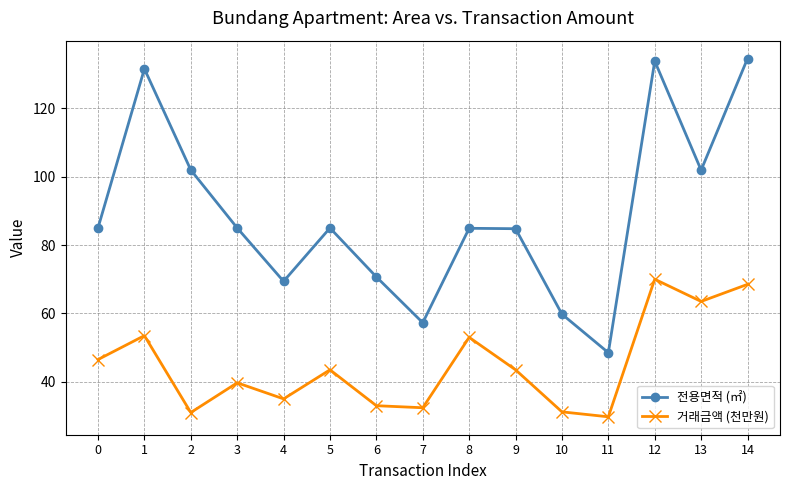

True or false: 전용면적 (㎡) and 거래금액 (천만원) cross at least once.

False